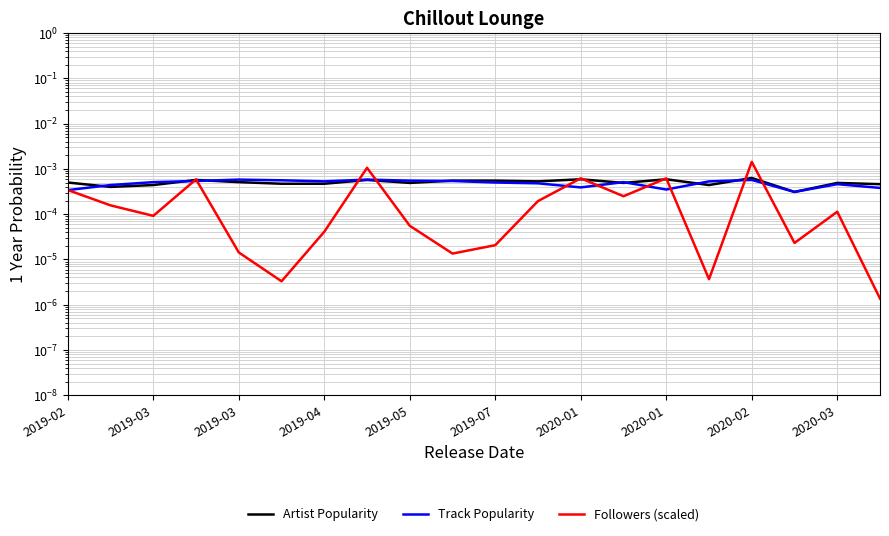

How many times do Track Popularity and Artist Popularity cross each other?

8